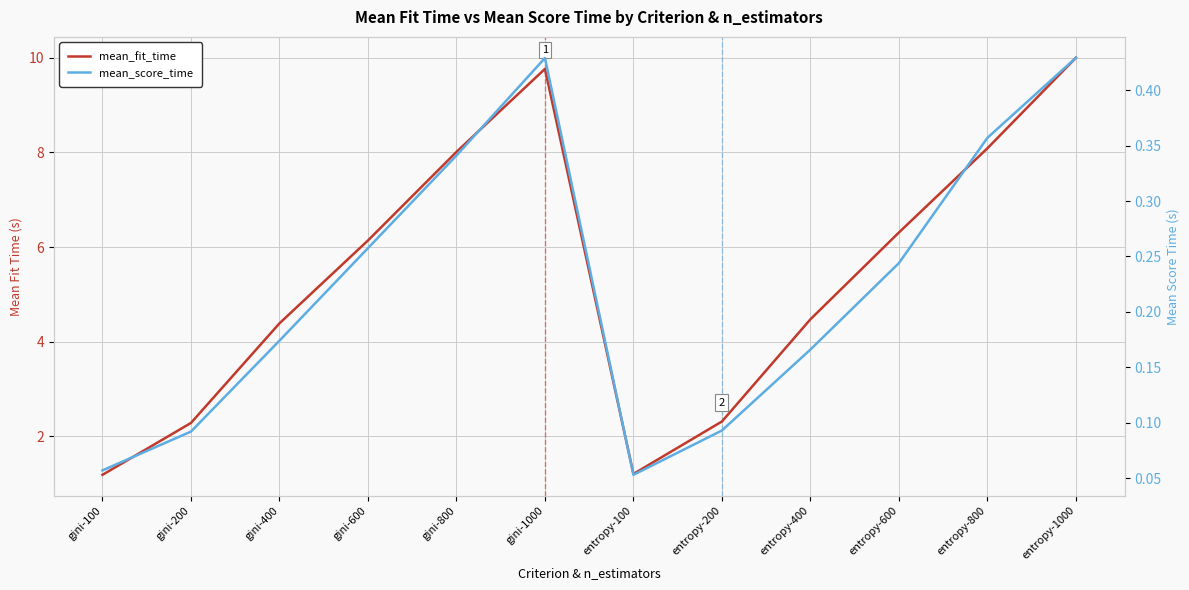

Which series has the largest total across all categories?

mean_fit_time